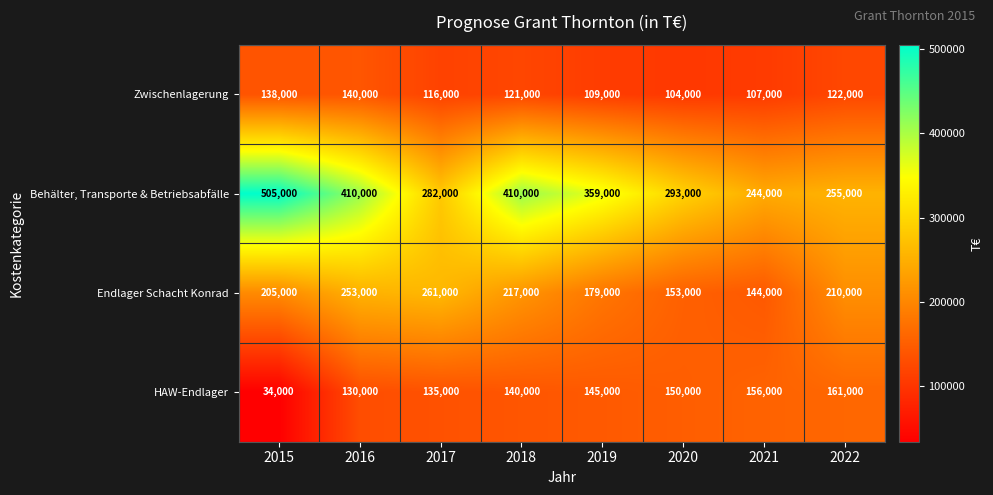

What is the total value across all series at 2020?

700000